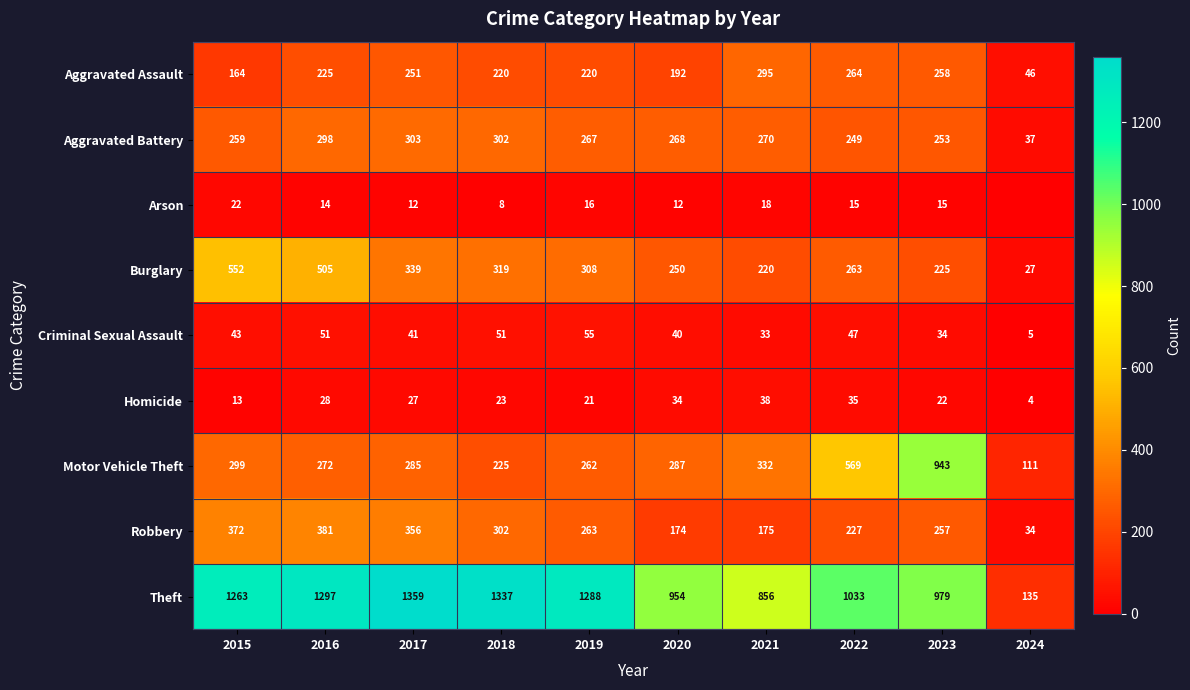

At which category does the chart reach its peak across all series?

2017